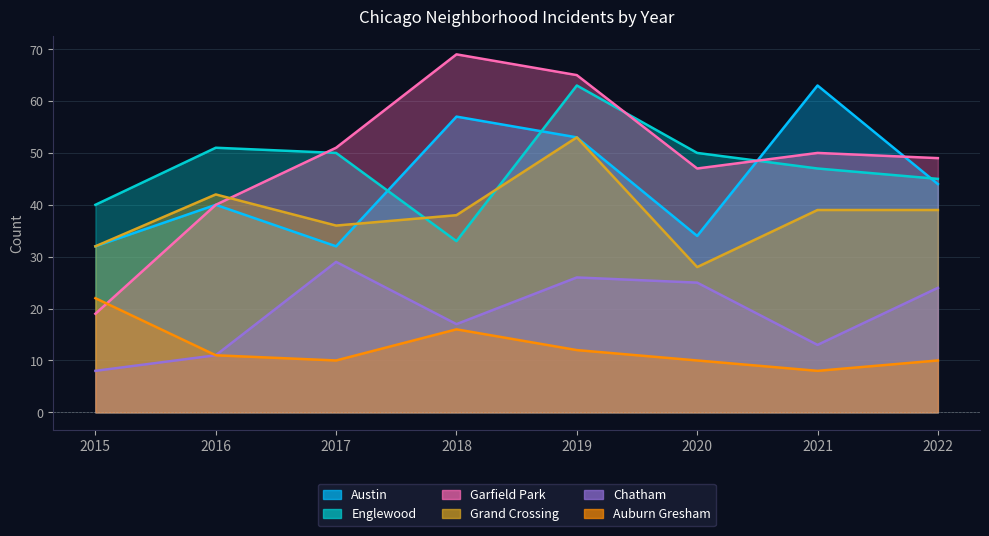

Is it true that Chatham_line equals 17 at 2019?

False